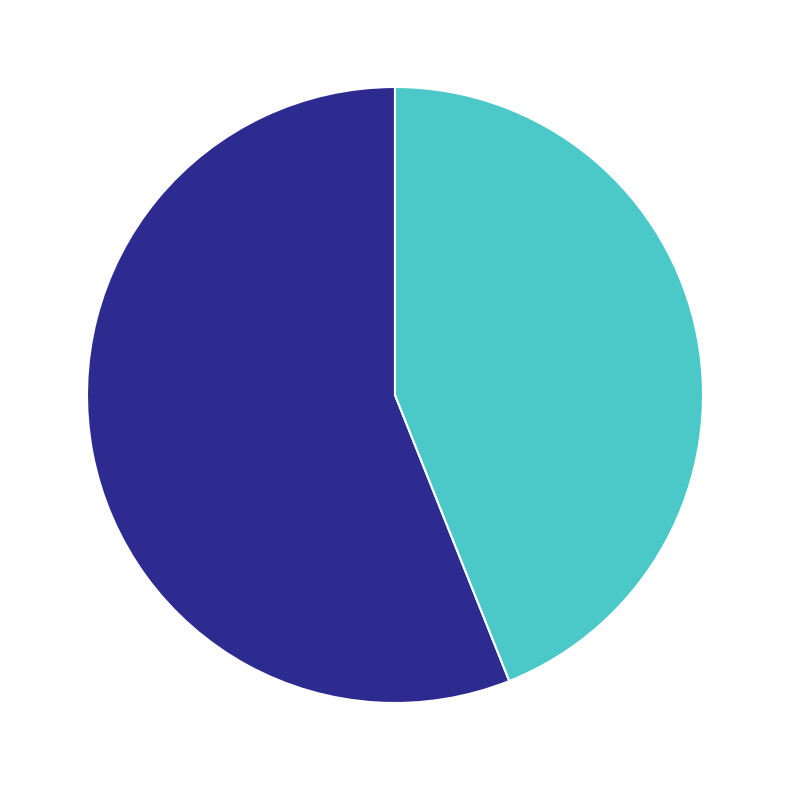

Does any single category account for the majority?

Yes